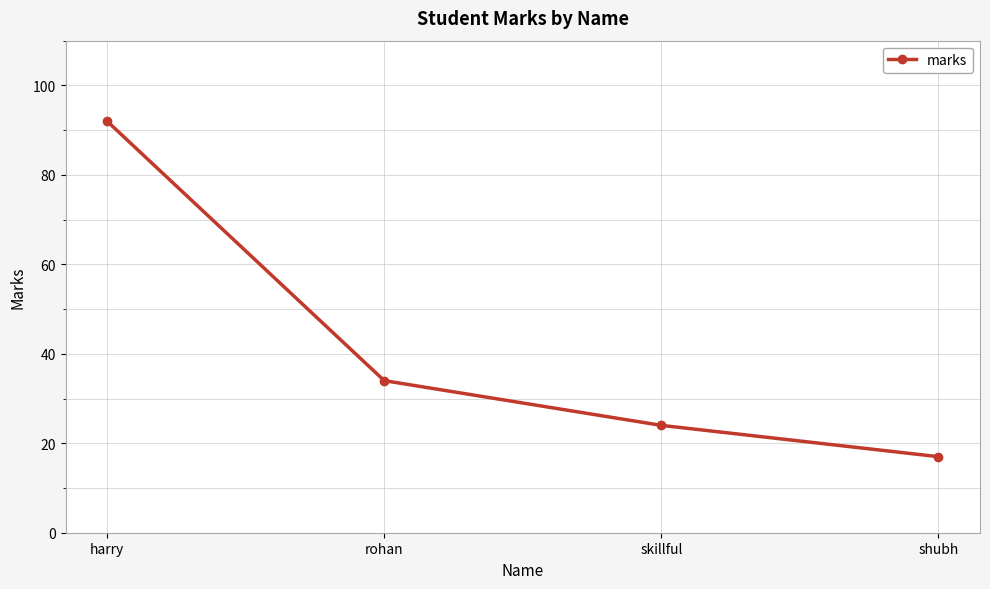

List the labels in order of value, largest first.

harry, rohan, skillful, shubh